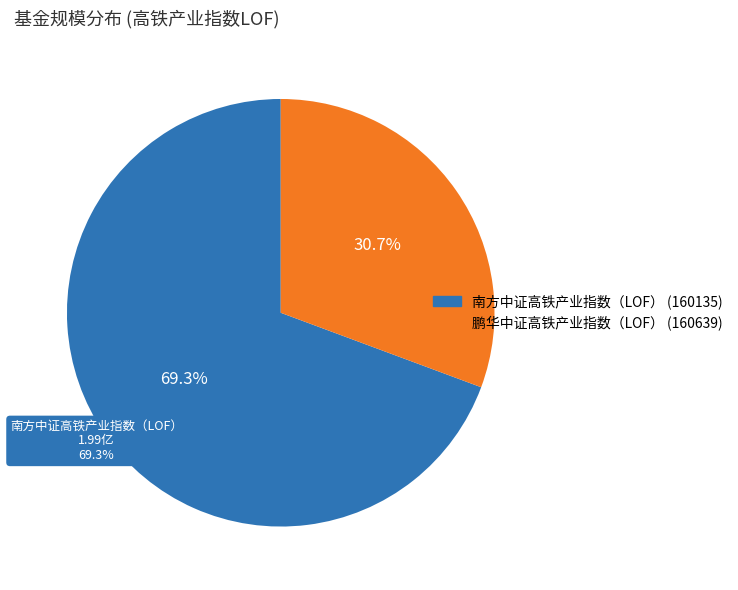

Count the number of slices in the pie.

2